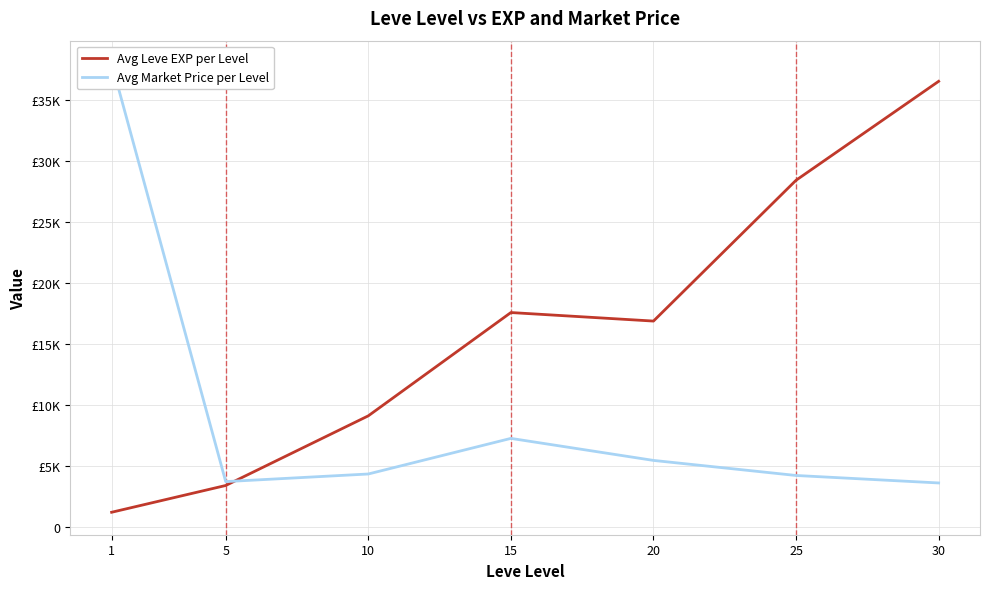

Reading right to left, transcribe all the data shown in this chart.

Avg Leve EXP per Level: 30=36492.5	25=28393.3	20=16865.0	15=17563.3	10=9106.7	5=3405.0	1=1213.3
Avg Market Price per Level: 30=3612.5	25=4224.7	20=5458.0	15=7261.1	10=4346.2	5=3723.7	1=37981.8